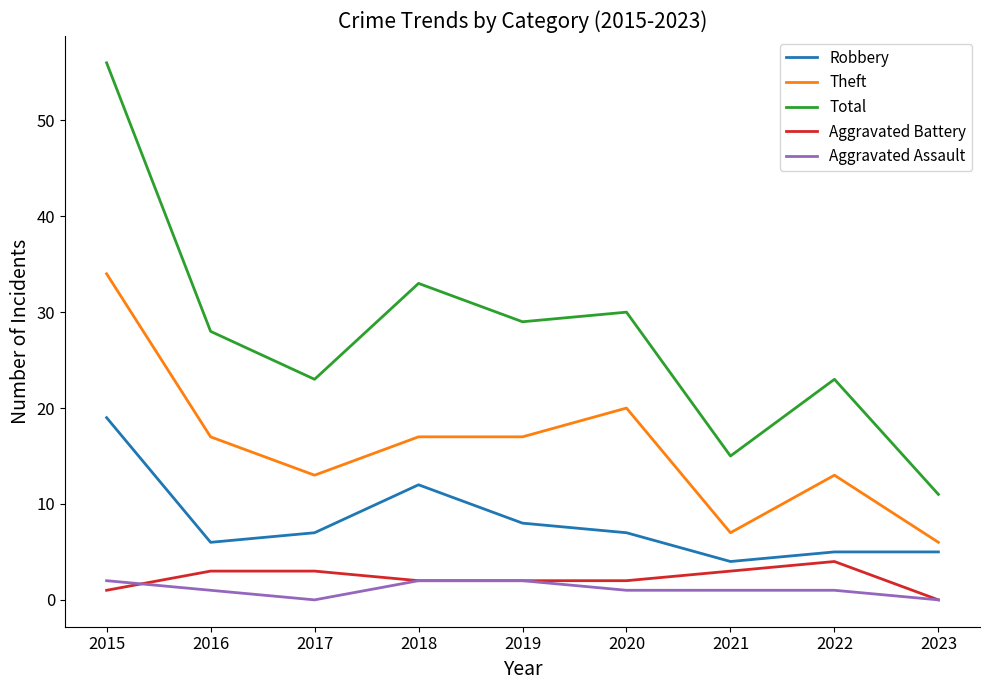

What is the highest value of the Theft series?

34